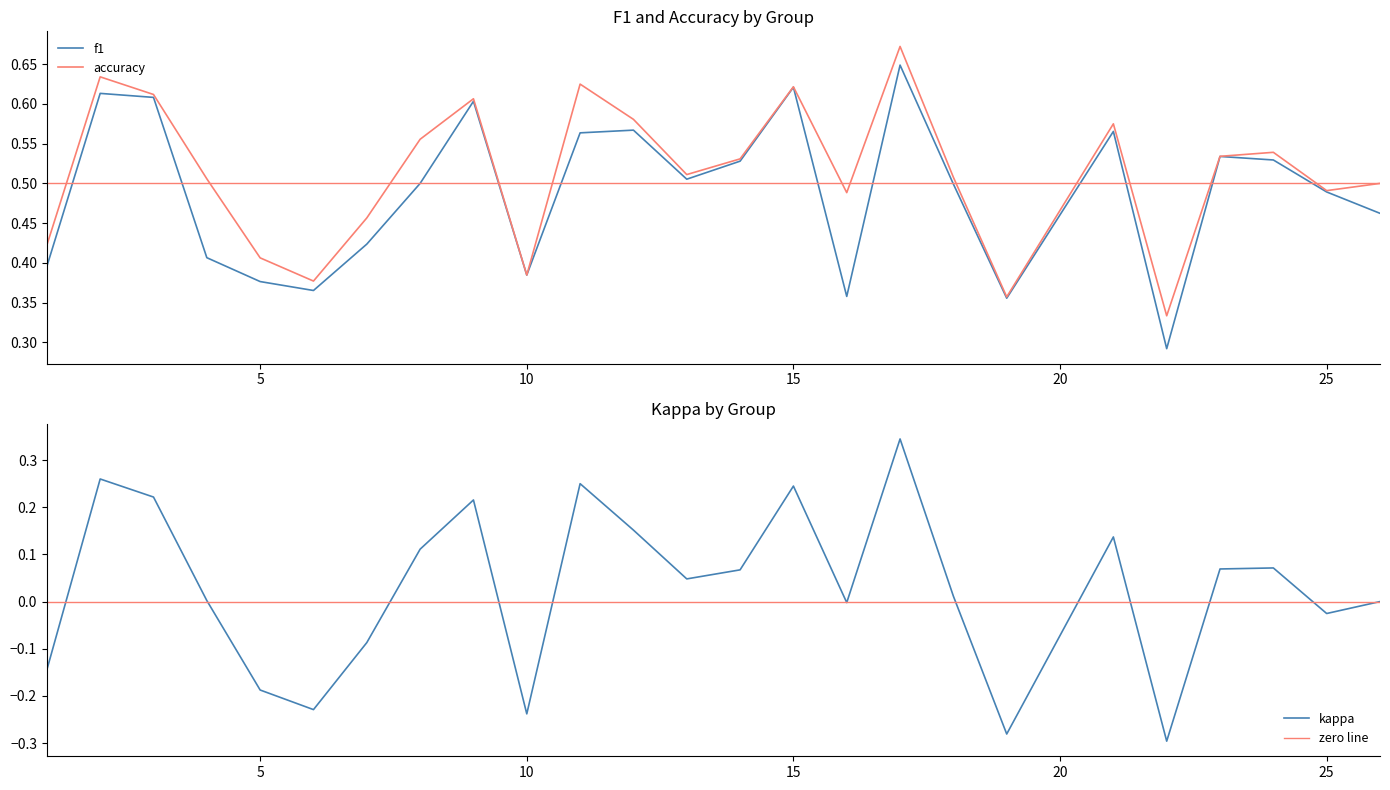

Count the accuracy values in the range 0 to 1.

25